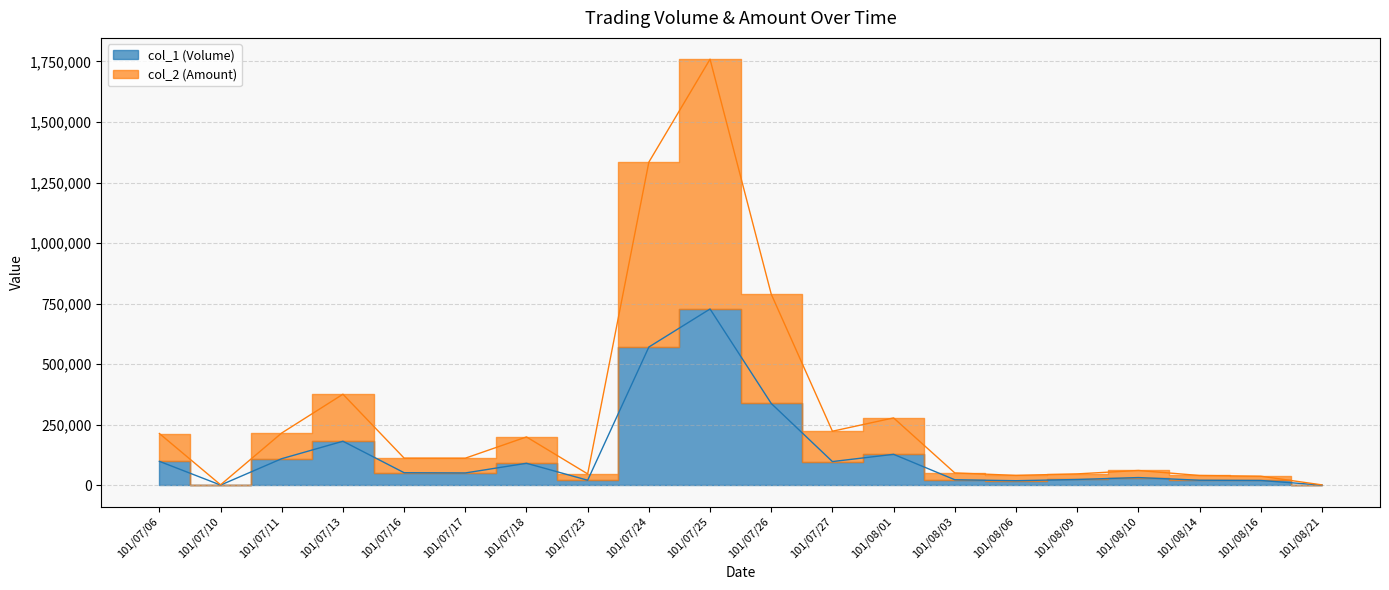

At which label does col_2 (Amount) reach its peak?

101/07/25